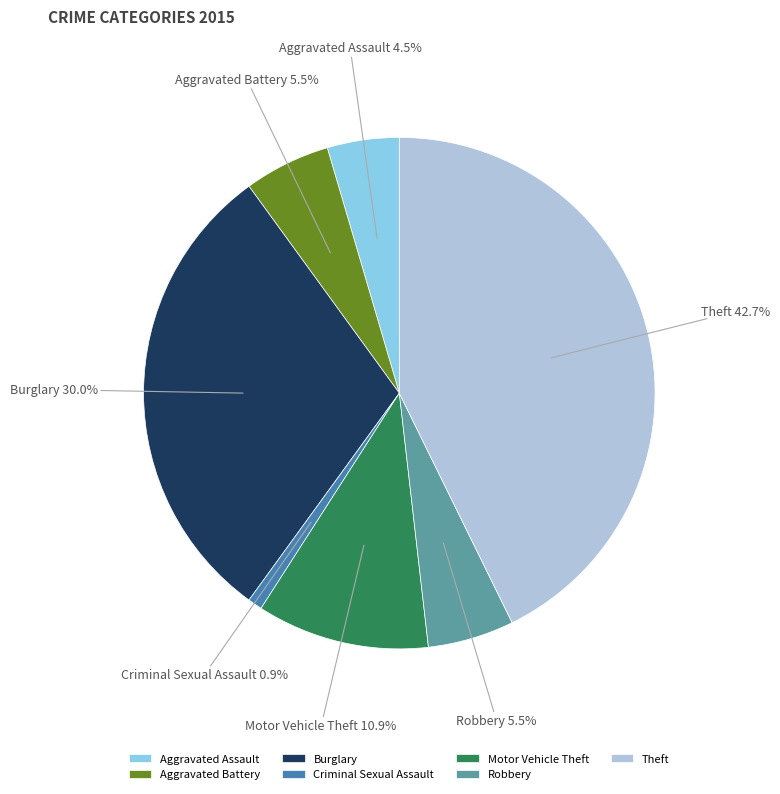

To the nearest percent, what percentage of the pie is Burglary?

30%